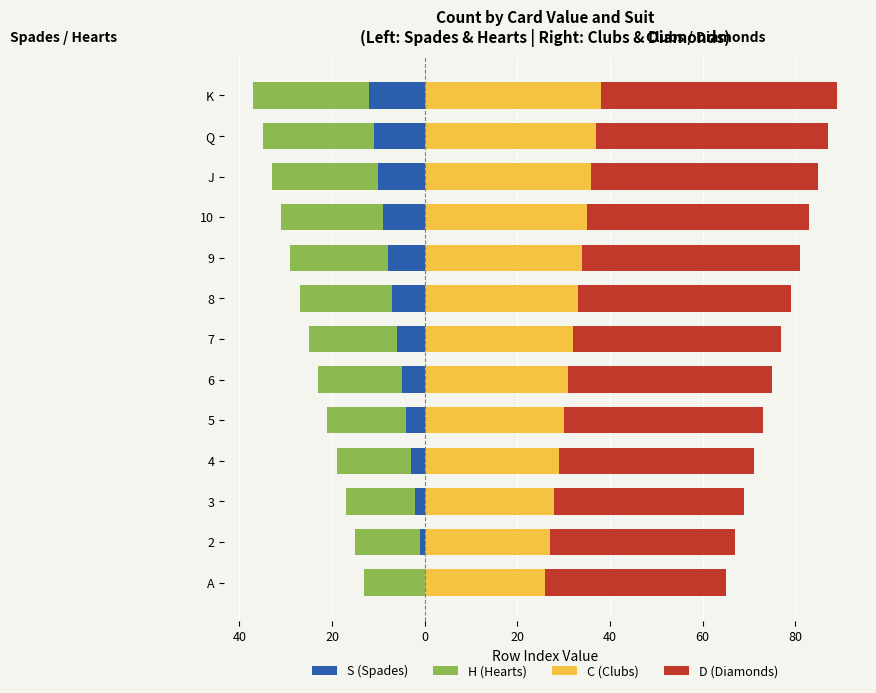

Reading left to right, what are all the values shown in this chart?

S (Spades): 0	-1	-2	-3	-4	-5	-6	-7	-8	-9	-10	-11	-12
H (Hearts): -13	-14	-15	-16	-17	-18	-19	-20	-21	-22	-23	-24	-25
C (Clubs): 26	27	28	29	30	31	32	33	34	35	36	37	38
D (Diamonds): 39	40	41	42	43	44	45	46	47	48	49	50	51